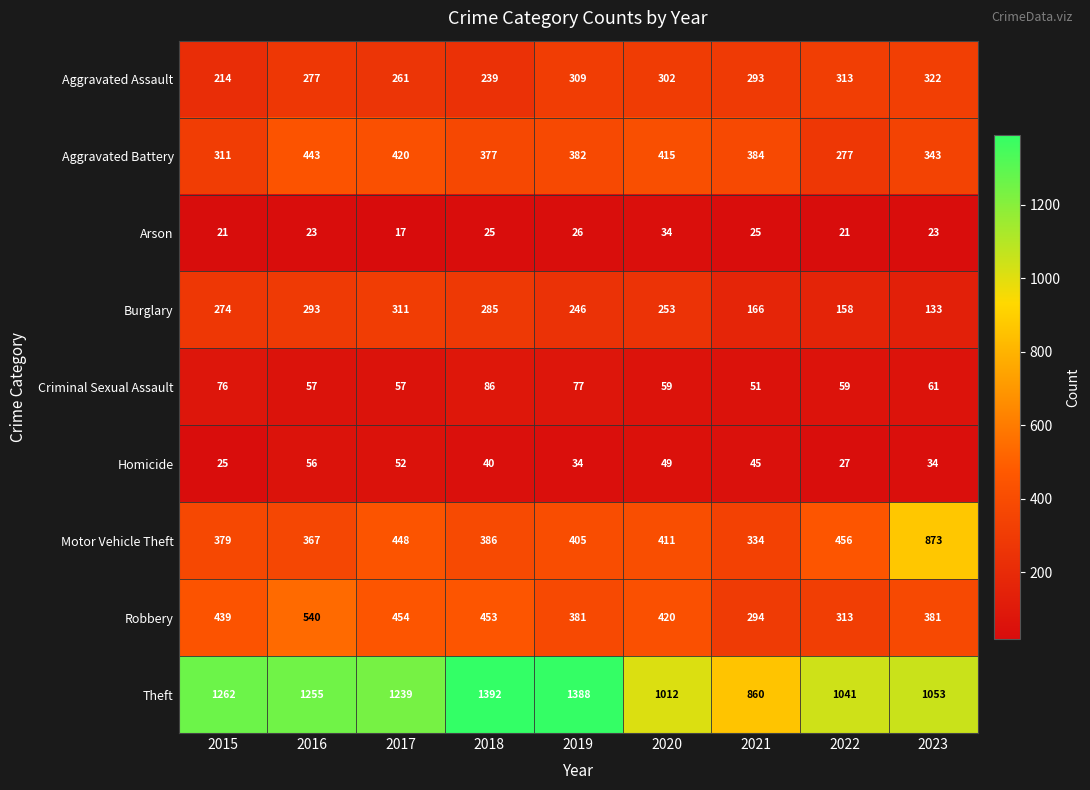

What value does the Robbery series have at 2021, to the nearest 5?

295